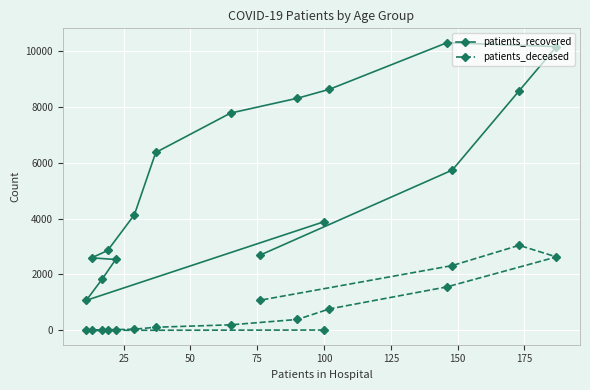

What is the maximum value for patients_deceased?

3042